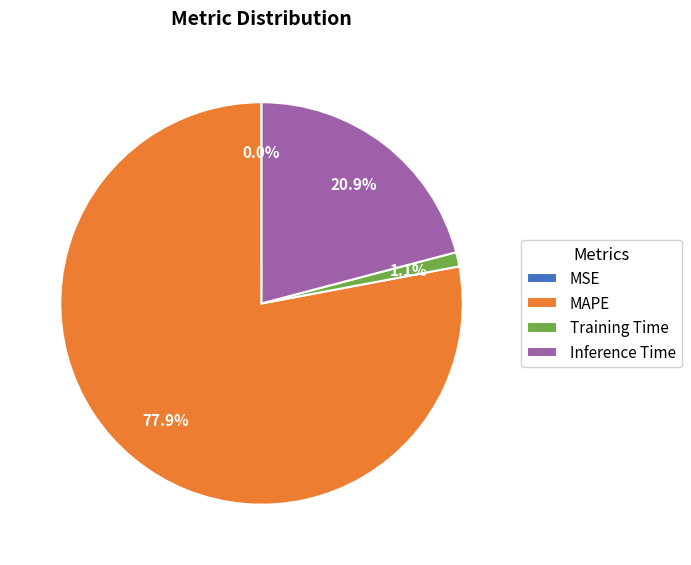

Is there any slice that represents more than half of the pie?

Yes